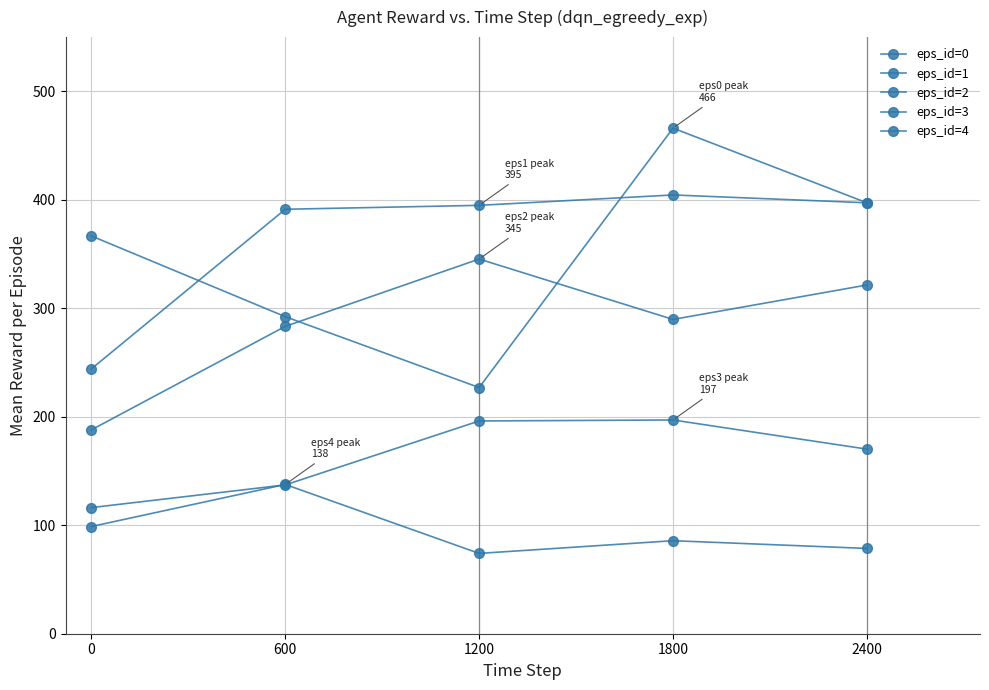

How many series are shown in this chart?

5